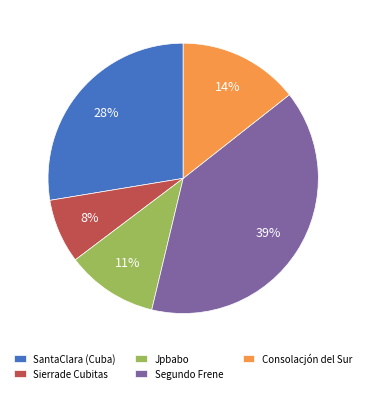

How many segments does this pie chart have?

5